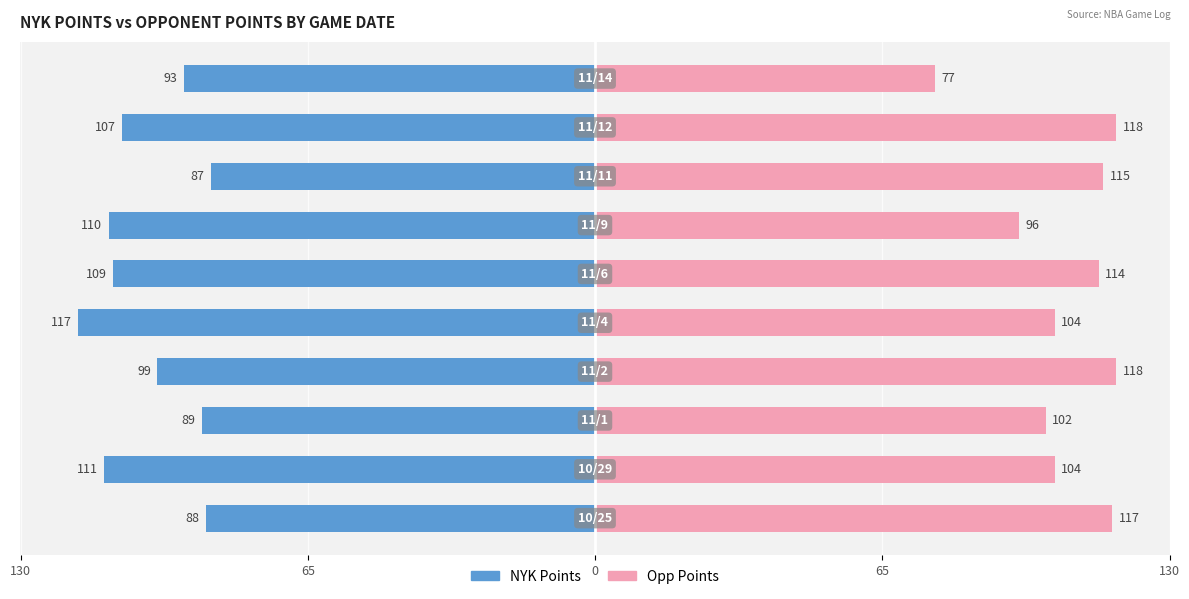

Which series has the largest total across all categories?

Opp Points